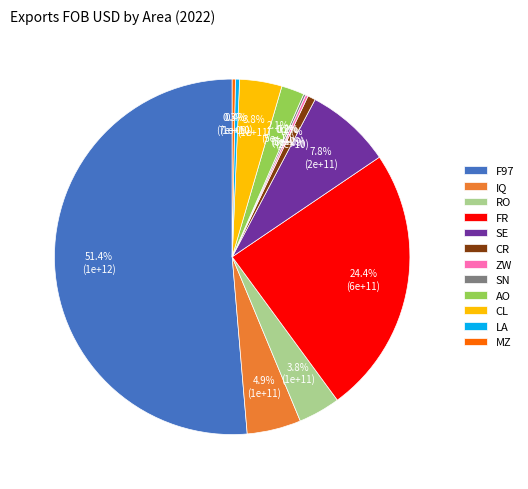

Which slice is the largest?

F97